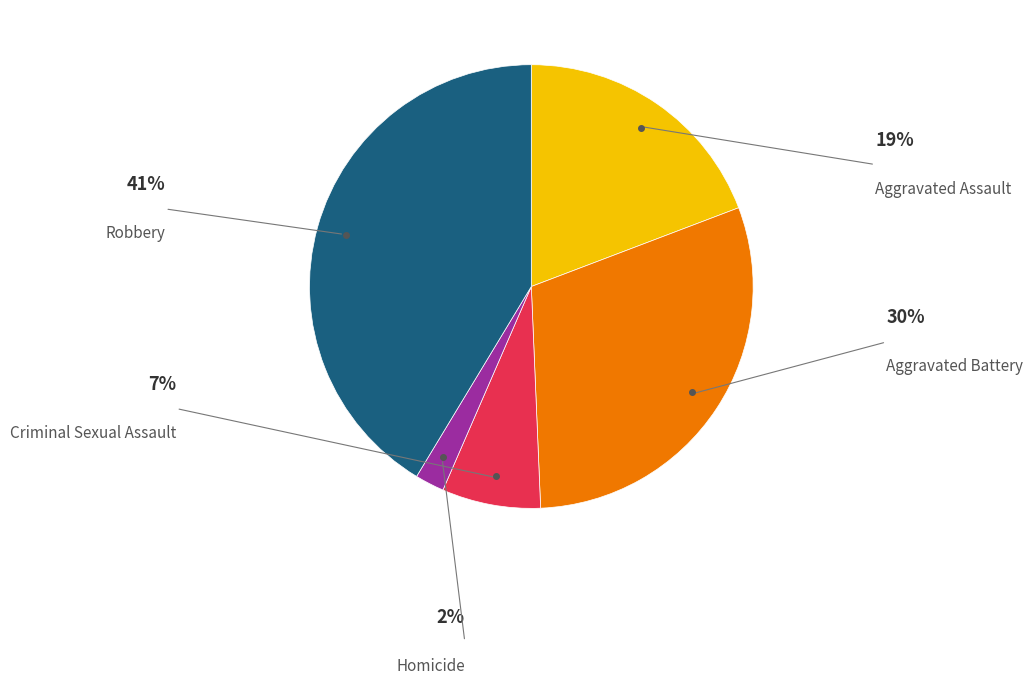

True or false: Aggravated Battery accounts for 24% of the total.

False